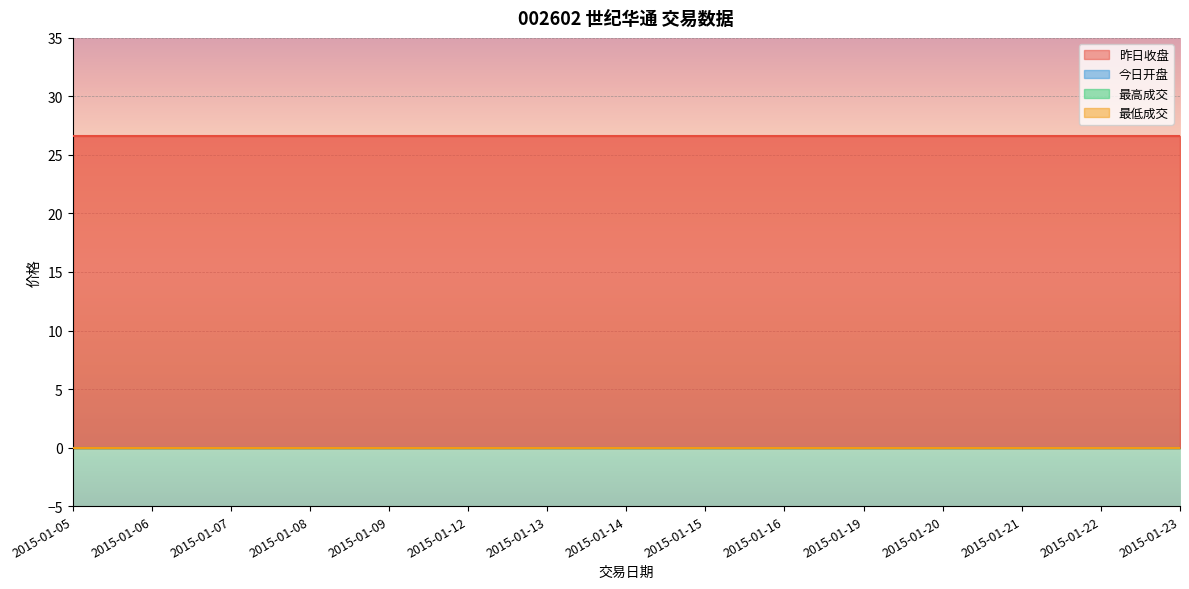

What is the average value of the 昨日收盘 series?

26.6